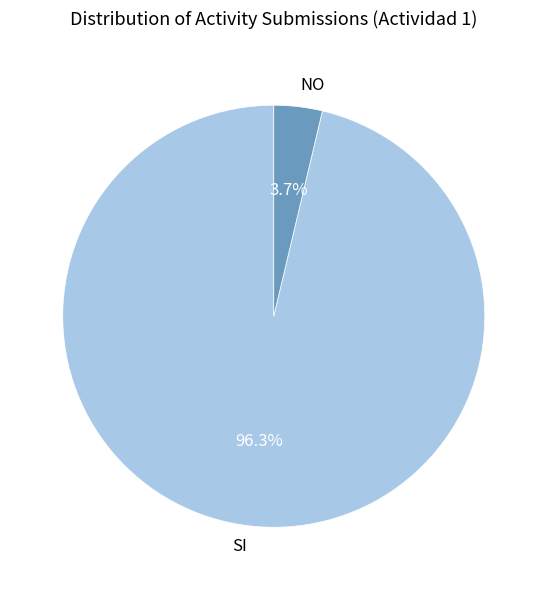

Is there a majority slice in this chart?

Yes